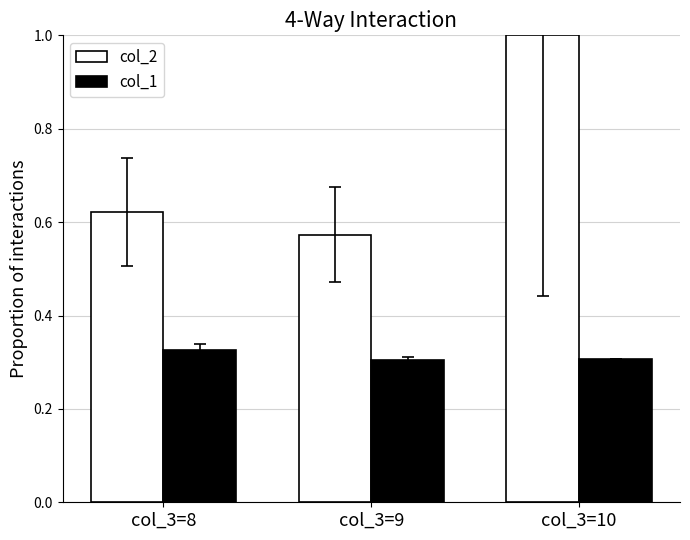

True or false: col_1 has a value of 0.3 at col_3=8.

True